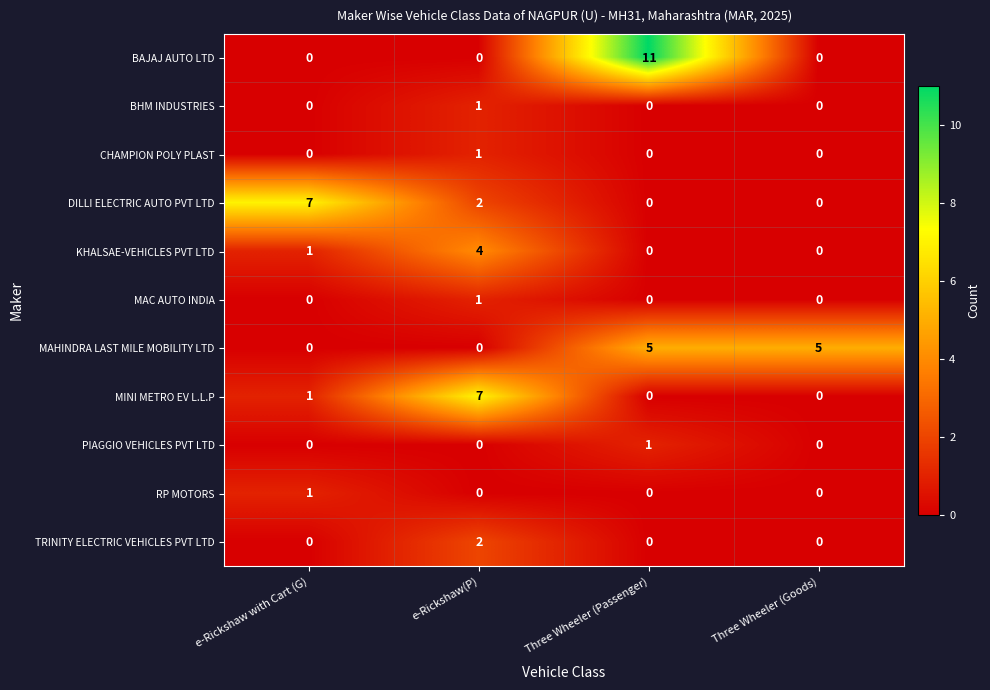

Count the CHAMPION POLY PLAST values in the range 0 to 1.

4